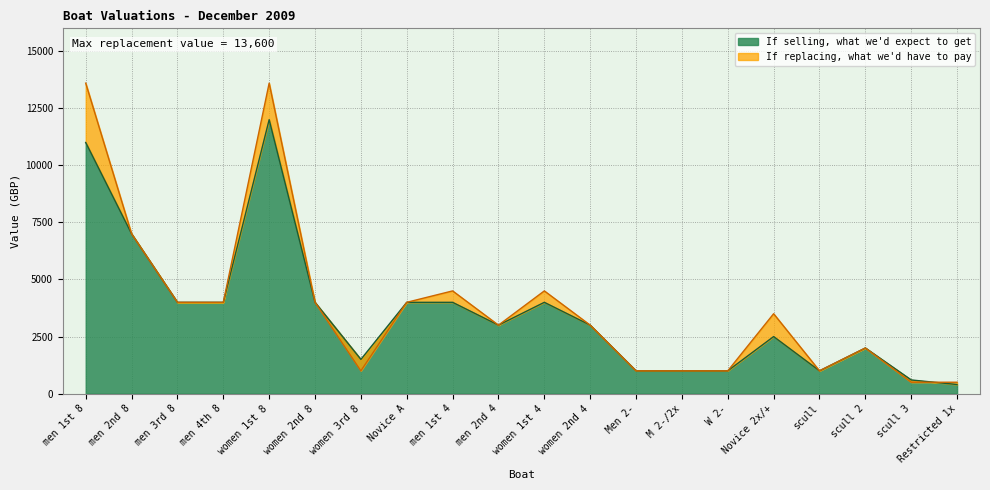

What are all the series names shown in the legend?

If replacing, what we'd have to pay, If selling, what we'd expect to get